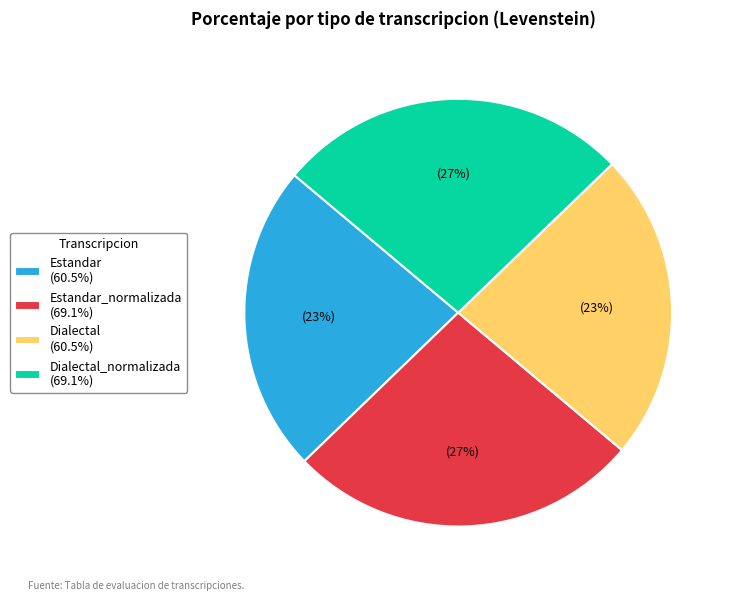

Approximately how many times larger is the value at Dialectal_normalizada (69.1%) compared to Estandar_normalizada (69.1%)?

1.0